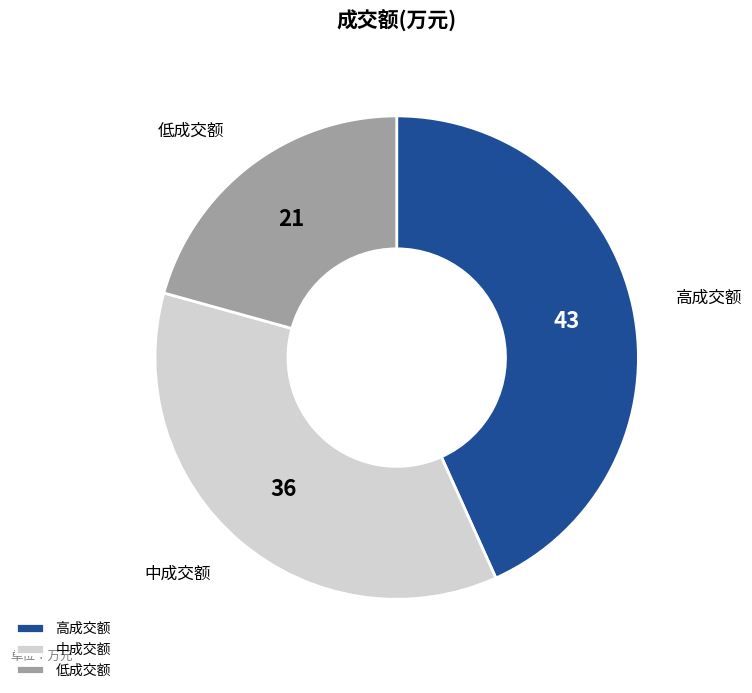

Combined, do 中成交额 and 低成交额 account for over 50%?

Yes